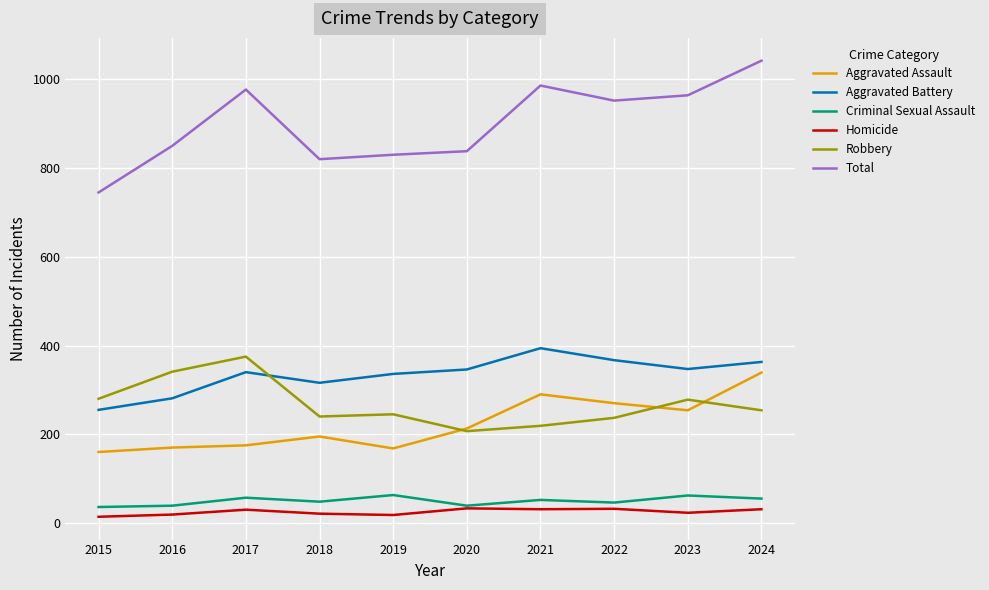

What is the lowest value of the Robbery series?

207